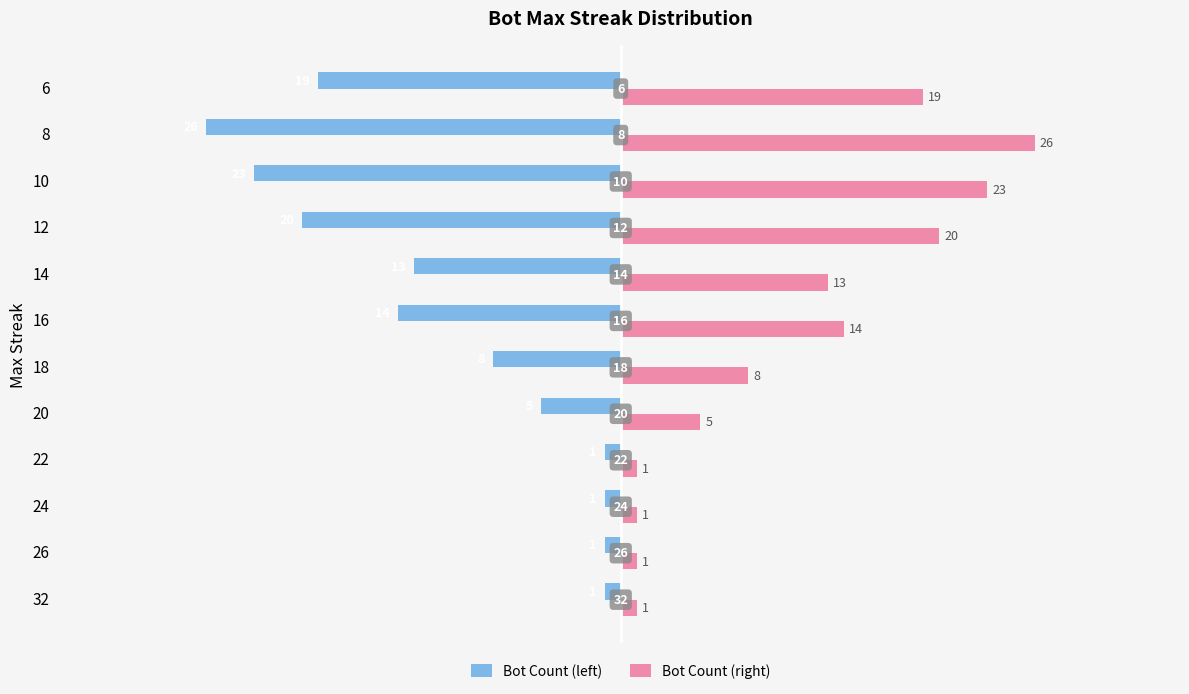

True or false: Bot Count (right) has a value of 19 at 6.

True